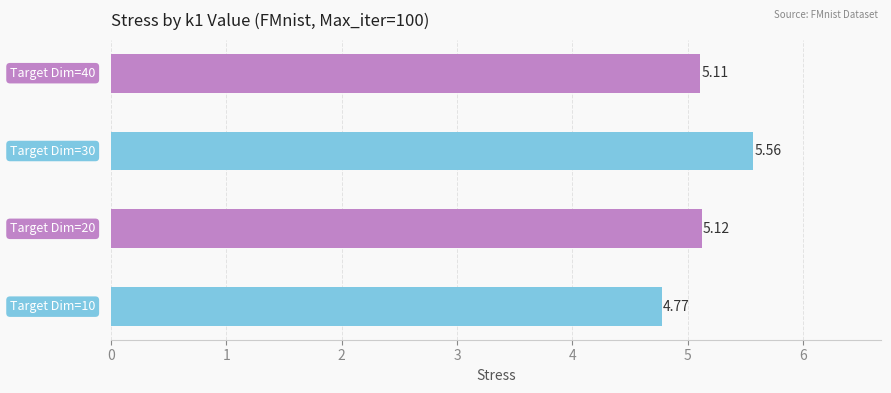

What is the difference between the maximum and minimum values?

0.8